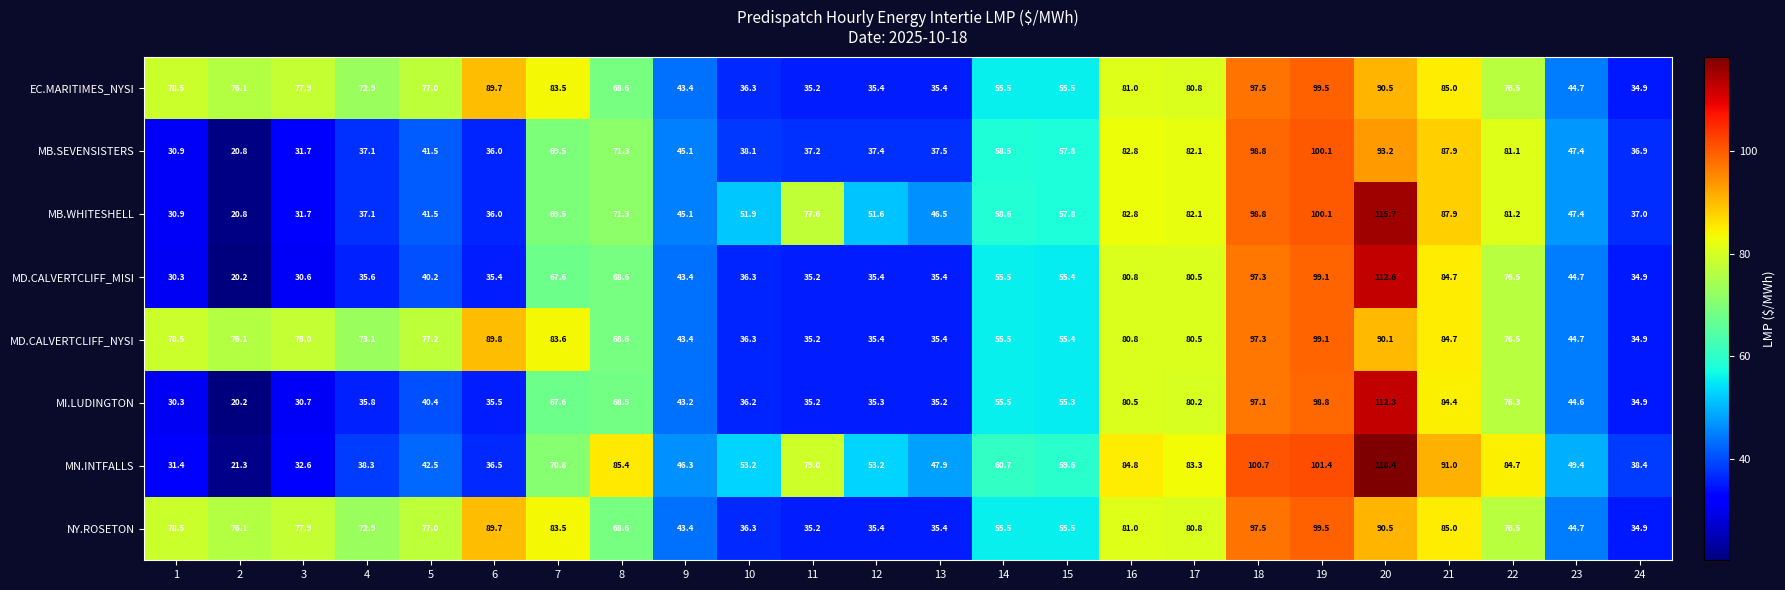

Is the value of EC.MARITIMES_NYSI at 3 greater than the value of MB.SEVENSISTERS at 15?

Yes